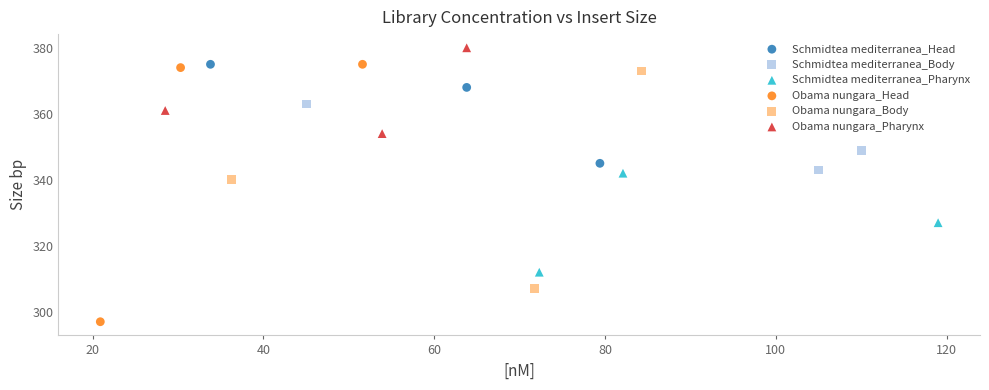

Which series contains the lowest Y value?

Obama nungara_Head